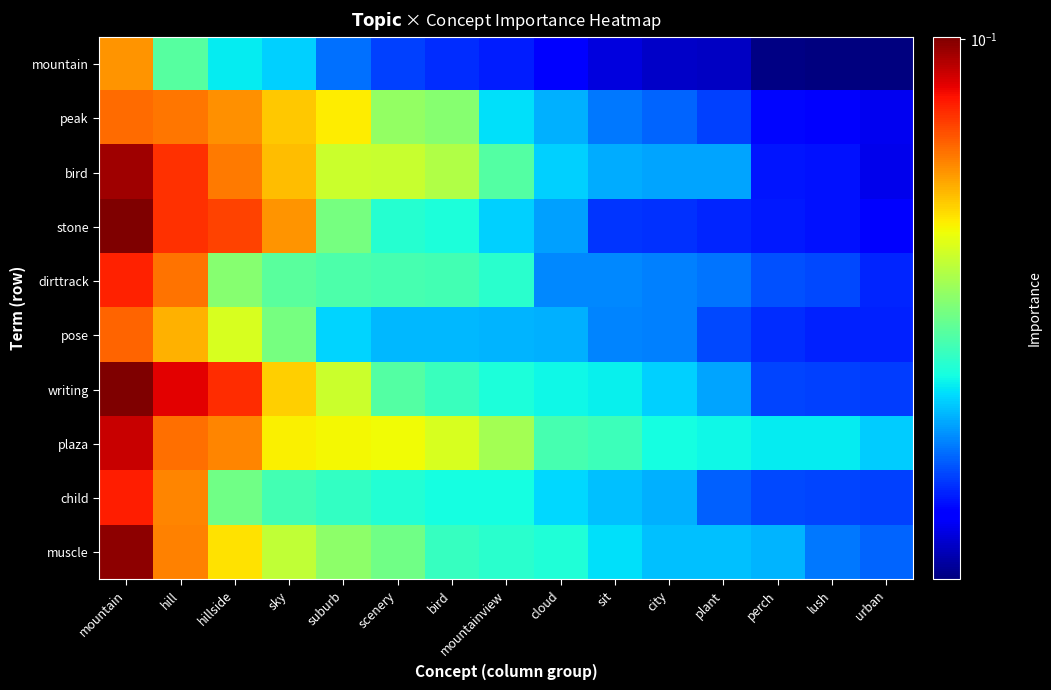

Rank the series at lush from lowest to highest value.

mountain, peak, stone, bird, pose, writing, child, dirttrack, muscle, plaza